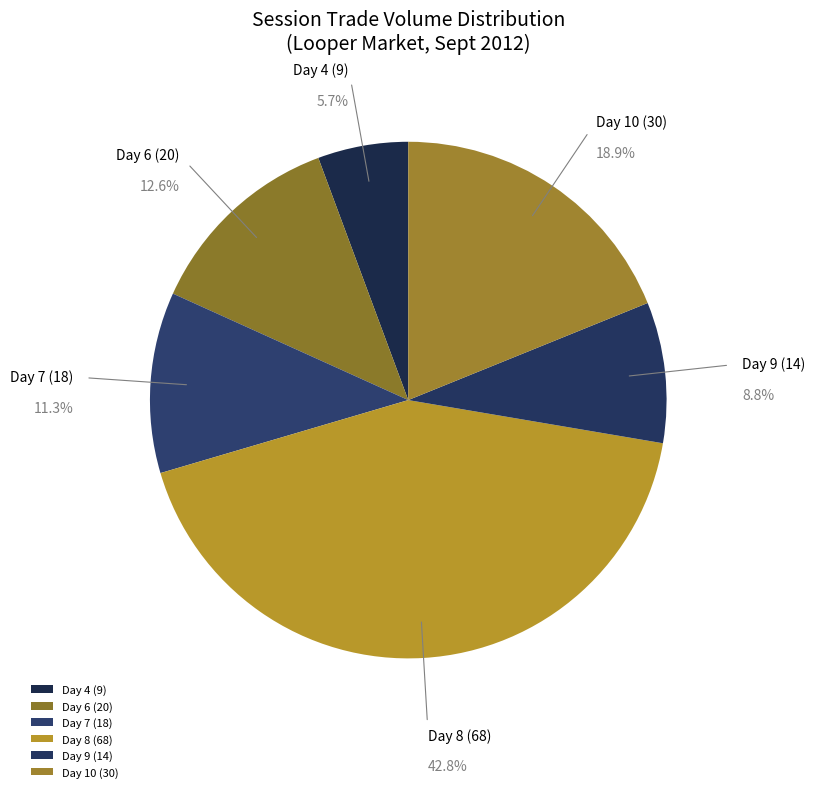

To the nearest percent, what is the average slice percentage?

17%